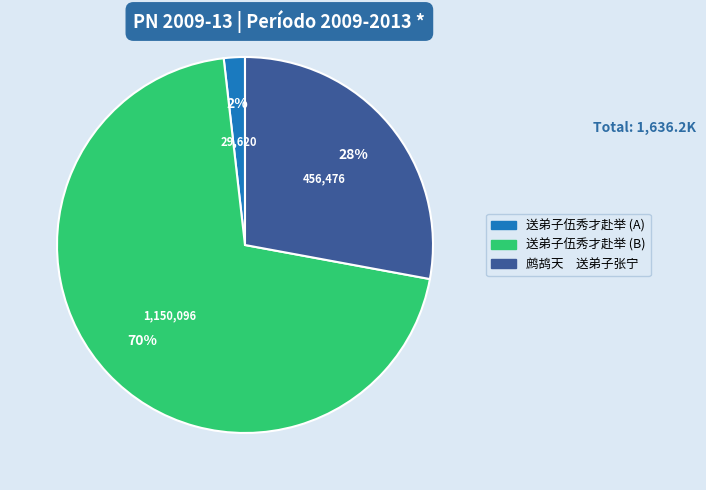

To the nearest percent, what is the difference between the largest and smallest slice percentages?

68%